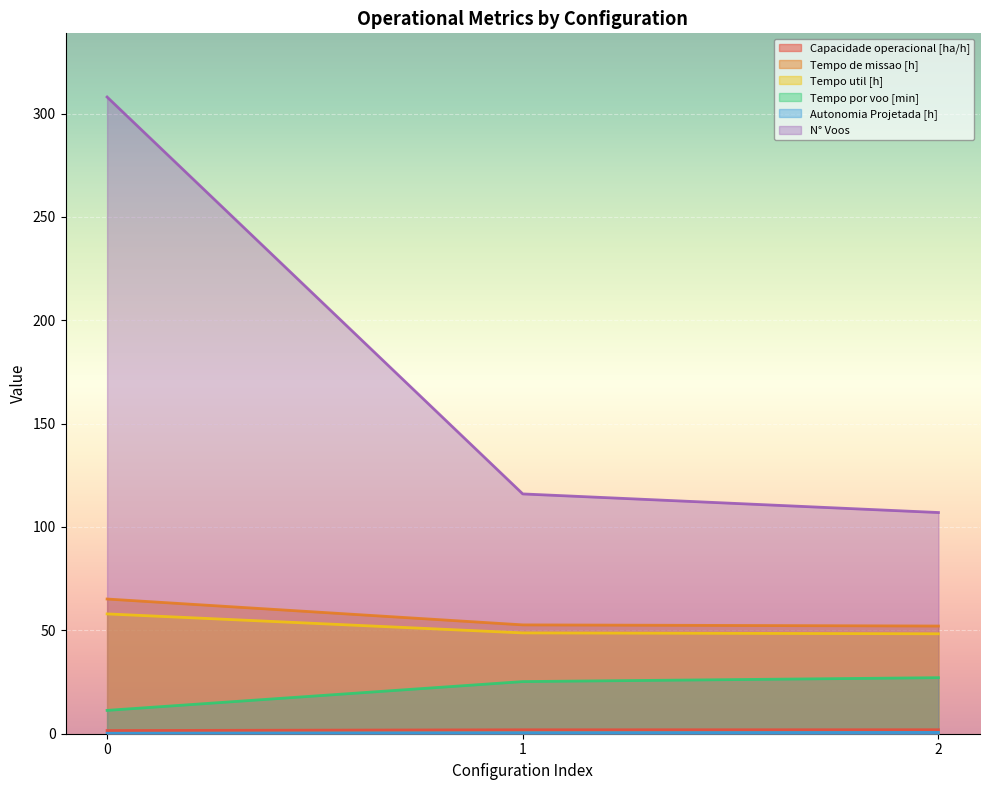

What are all the series names shown in the legend?

Capacidade operacional [ha/h], Tempo de missao [h], Tempo util [h], Tempo por voo [min], Autonomia Projetada [h], N° Voos